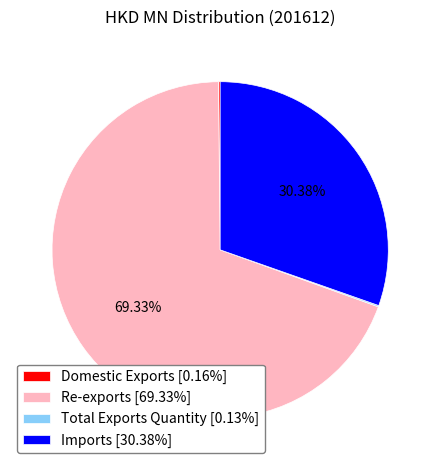

To the nearest percent, what portion does Re-exports represent?

69%